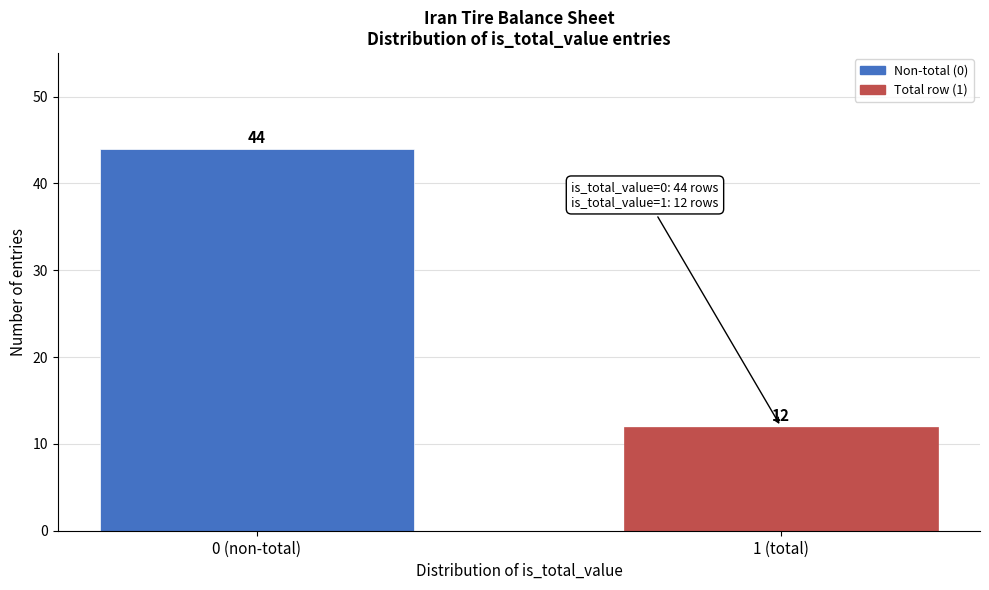

Reading left to right, extract all data points from this chart.

44	12